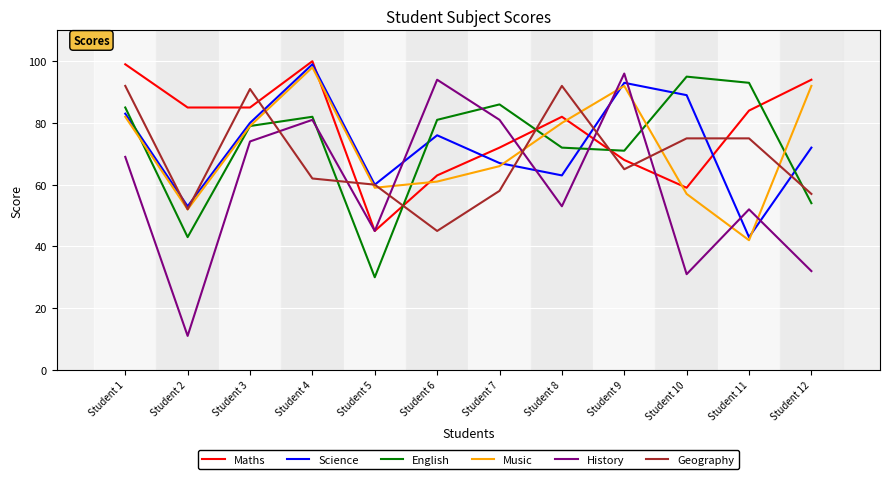

What is the difference between the maximum and minimum values in the Geography series?

47